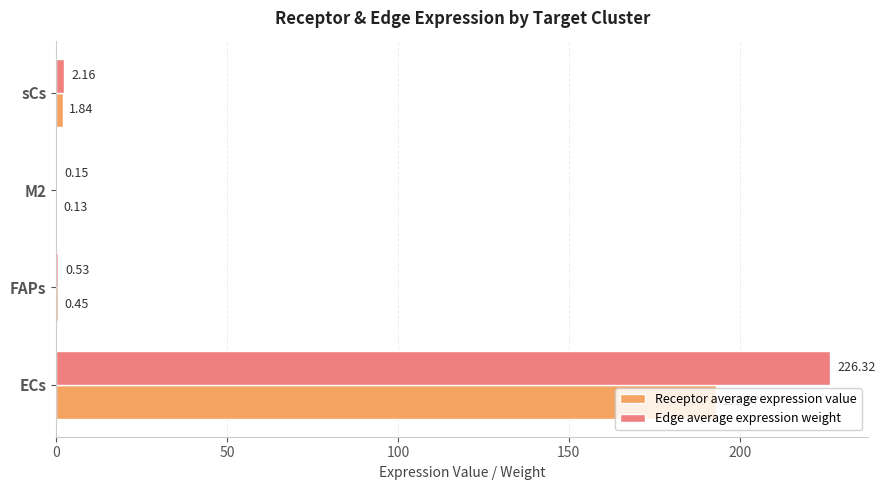

What is the total value across all series at sCs?

4.0